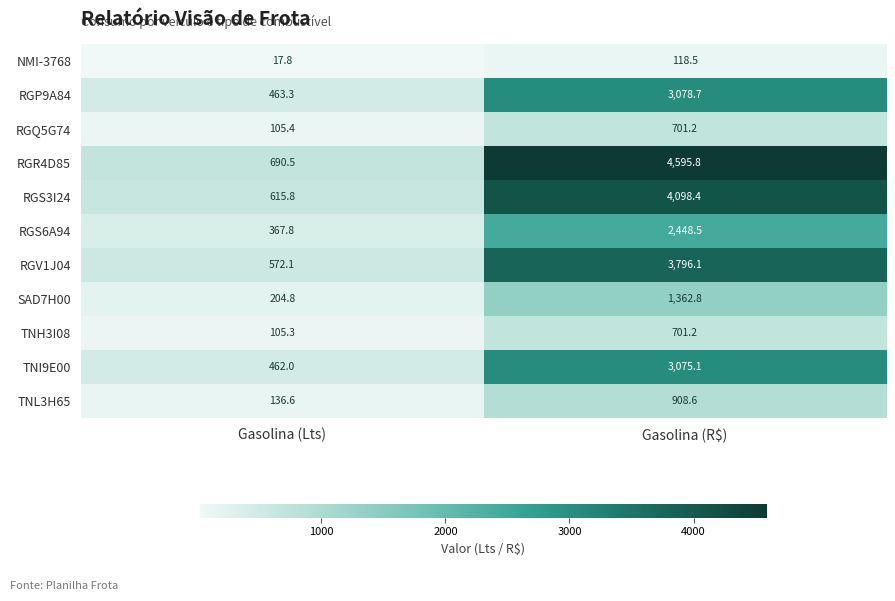

Rank the series at Gasolina (Lts) from highest to lowest value.

RGR4D85, RGS3I24, RGV1J04, RGP9A84, TNI9E00, RGS6A94, SAD7H00, TNL3H65, RGQ5G74, TNH3I08, NMI-3768